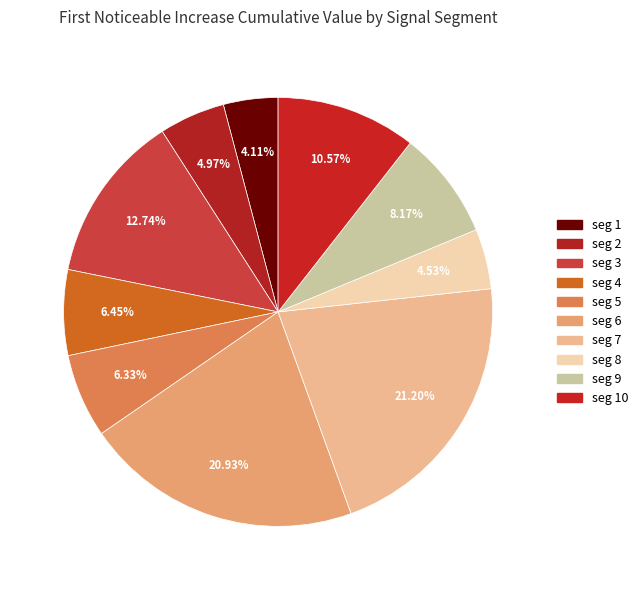

How many slices are in this pie chart?

10